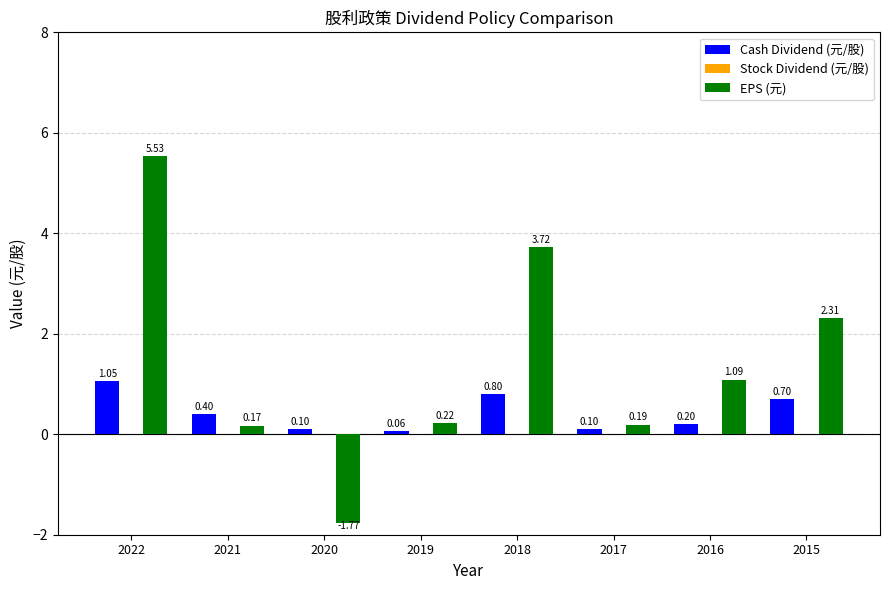

Which series changed the most between 2021 and 2017?

Cash Dividend (元/股)